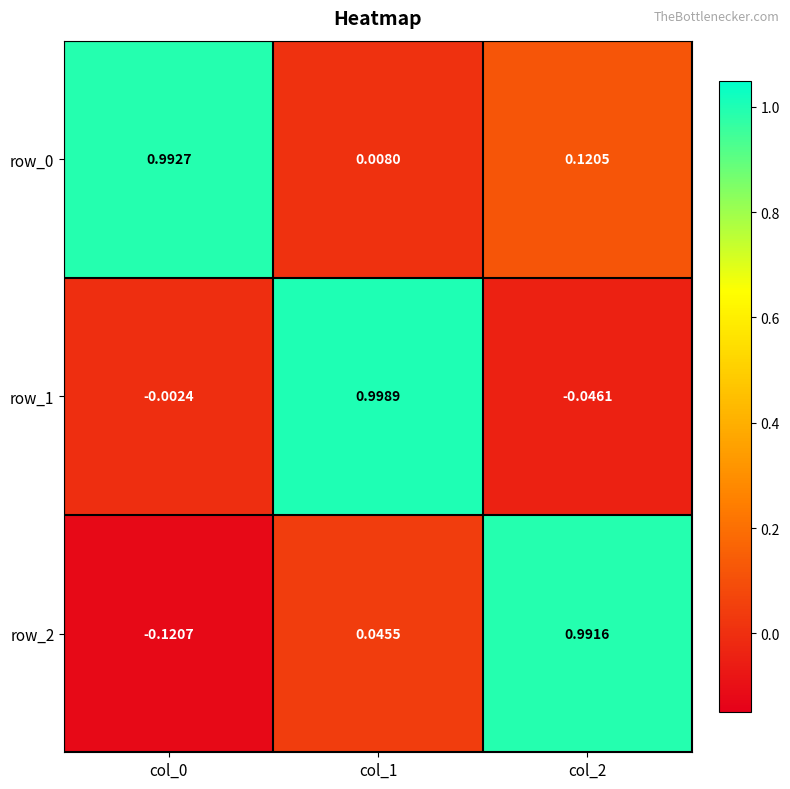

At which category does the chart reach its peak across all series?

col_1